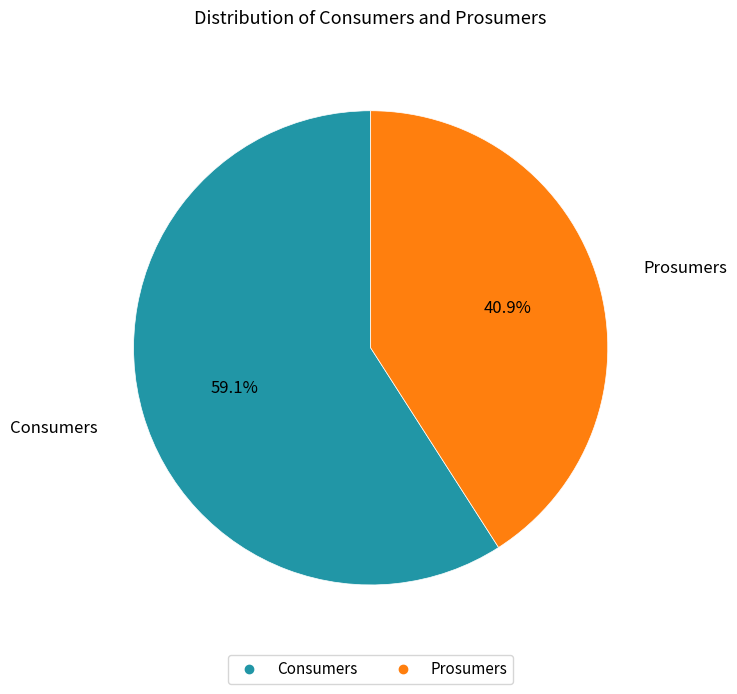

Rank the categories by value from highest to lowest.

Consumers, Prosumers